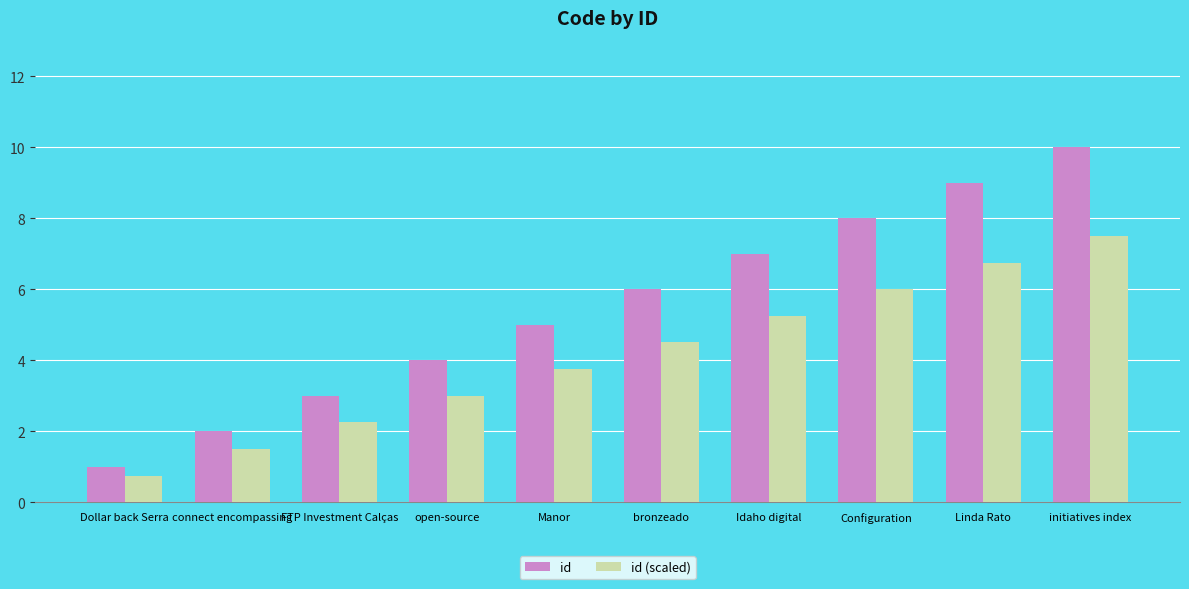

Is the value of id (scaled) at Dollar back Serra greater than the value of id at bronzeado?

No